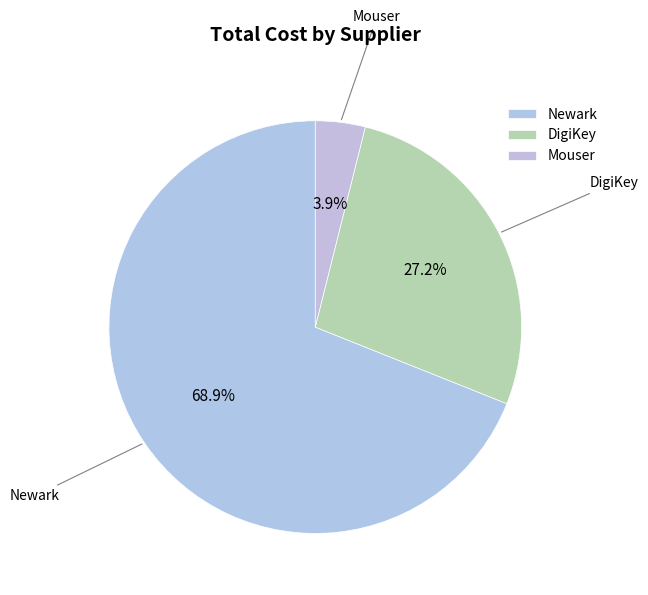

To the nearest percent, what is the average slice percentage?

33%